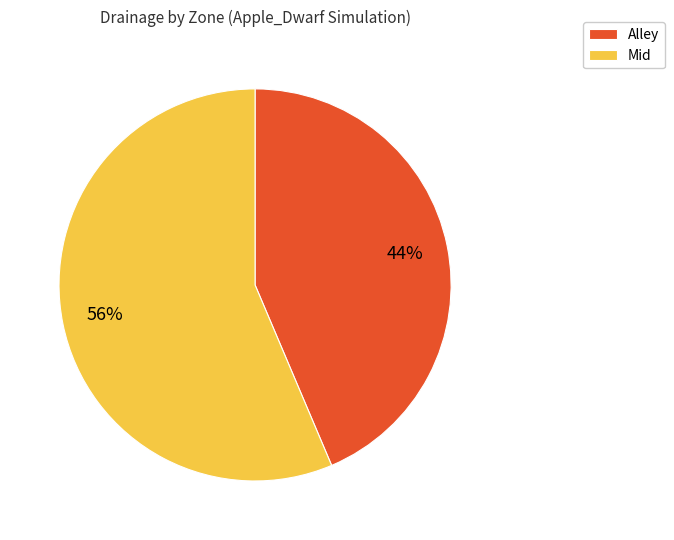

How many slices are in this pie chart?

2